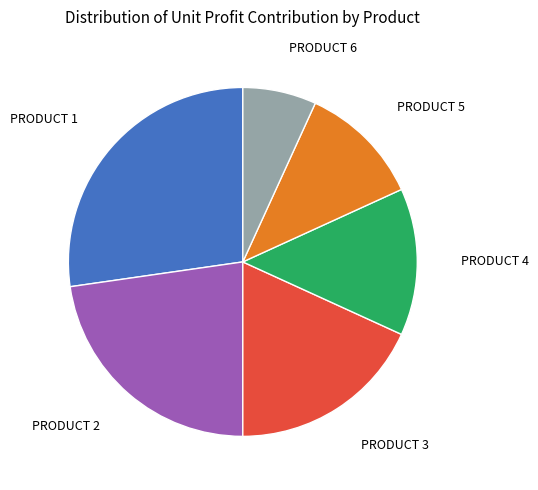

Is there any slice that represents more than half of the pie?

No